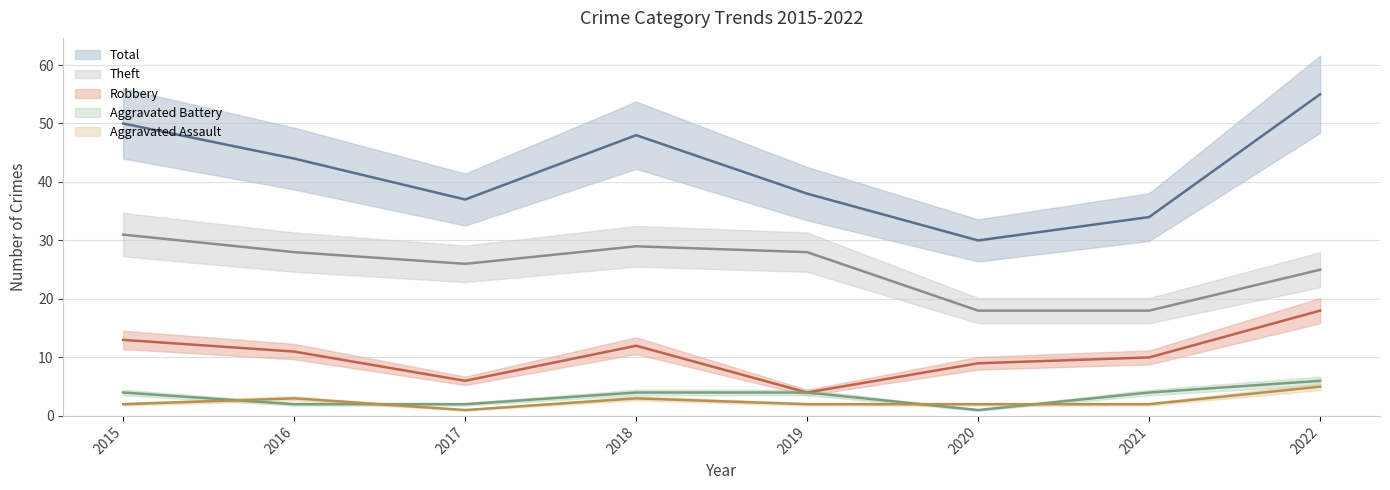

What is the difference between the highest and lowest values at 2022?

50